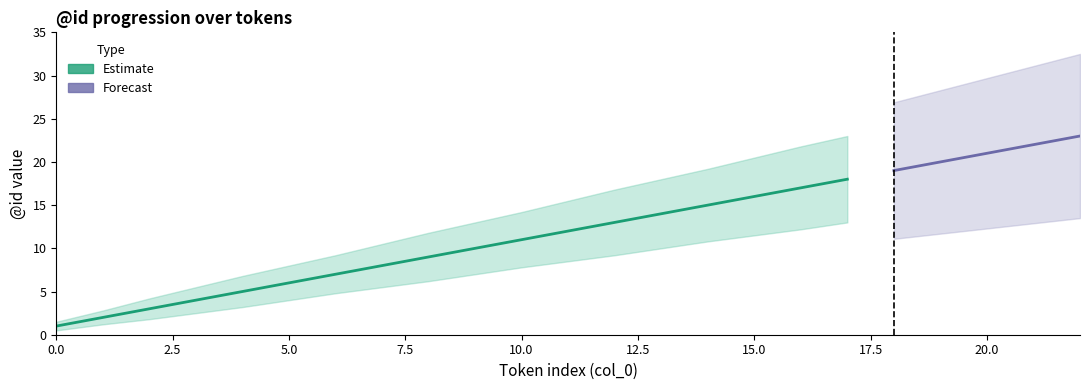

True or false: Estimate has a value of 8.1 at 13.

False